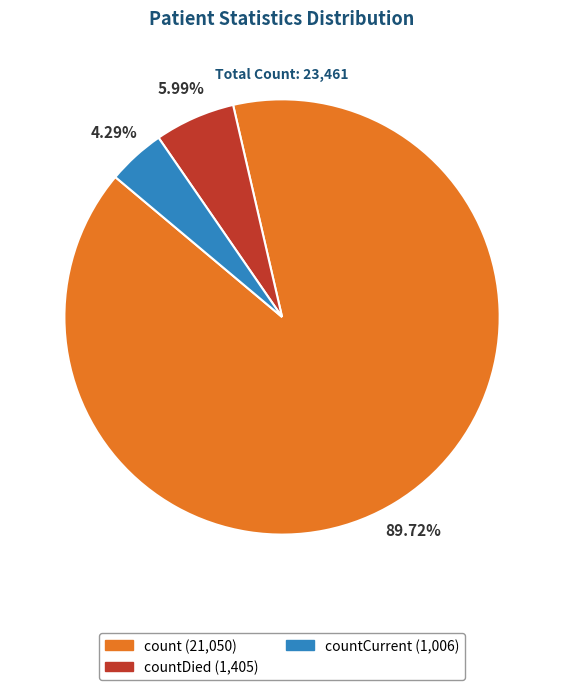

Does any single category account for the majority?

Yes